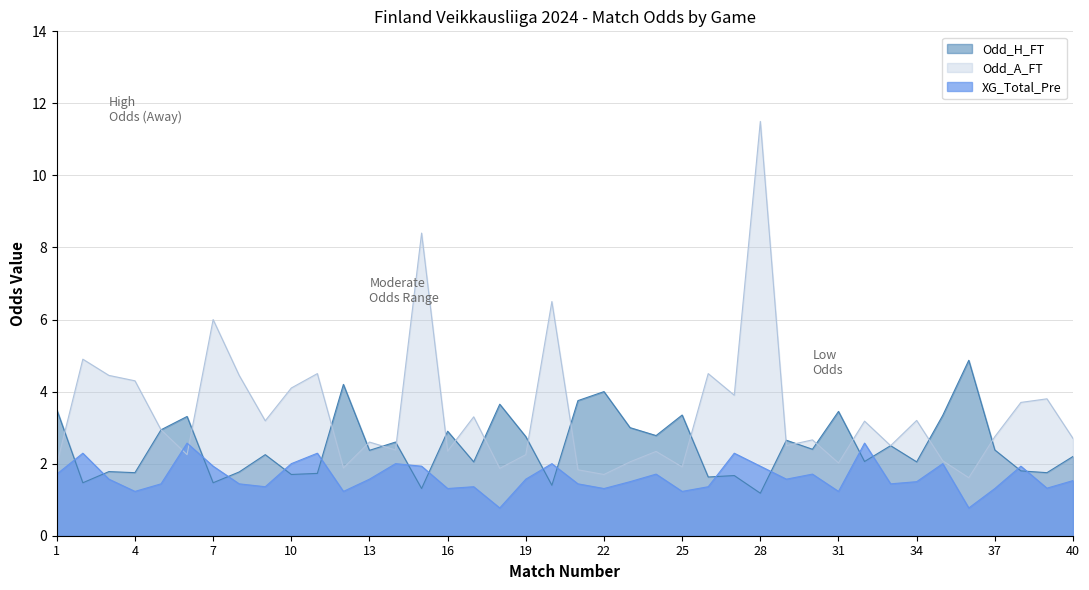

True or false: Odd_A_FT has a value of 0.9 at 21.

False